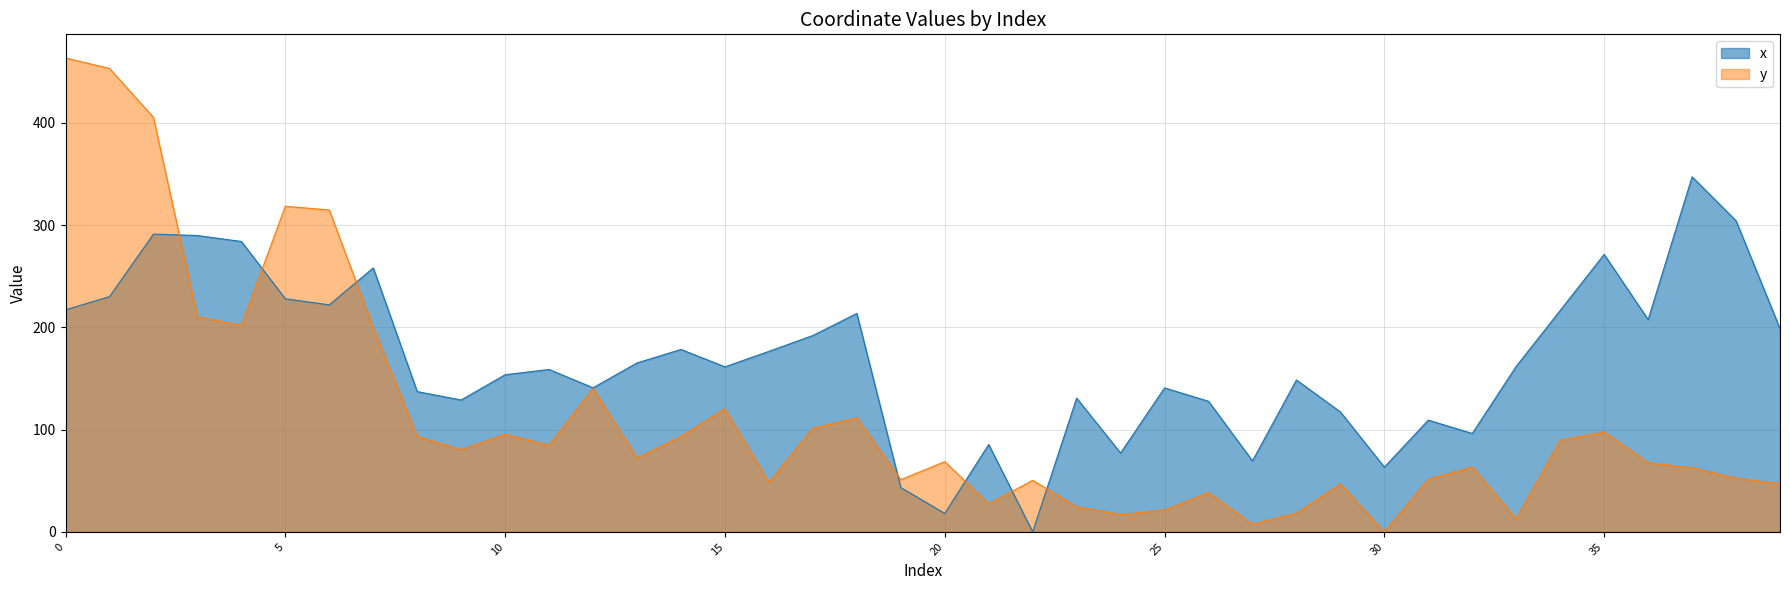

How many positive values does the y series have?

39